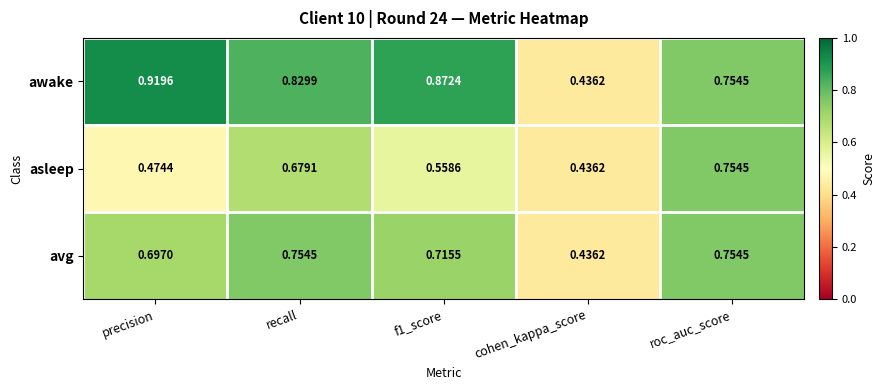

Count the number of categories in the chart.

5